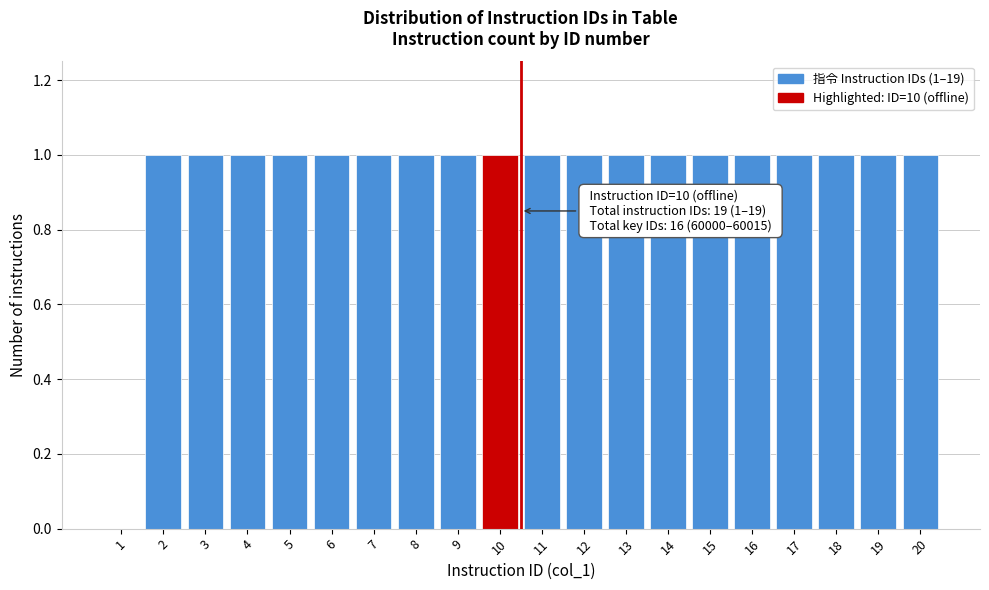

Reading right to left, what are all the values shown in this chart?

20=1	19=1	18=1	17=1	16=1	15=1	14=1	13=1	12=1	11=1	10=1	9=1	8=1	7=1	6=1	5=1	4=1	3=1	2=1	1=0